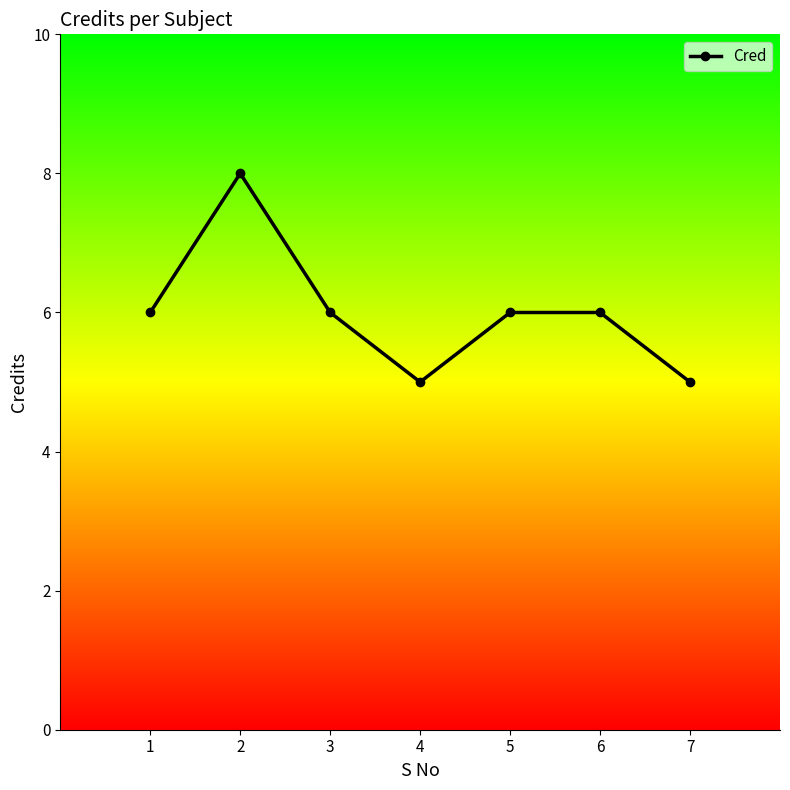

Where is the first local maximum?

2